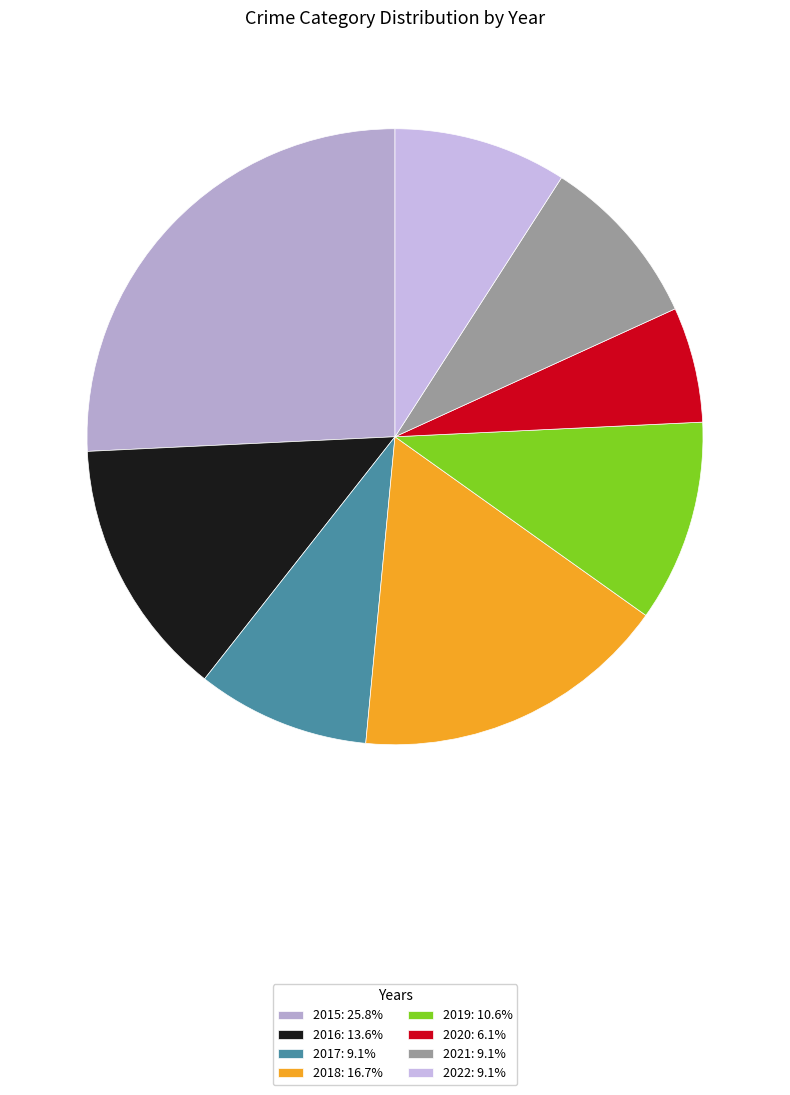

To the nearest percent, what portion does 2016 represent?

14%